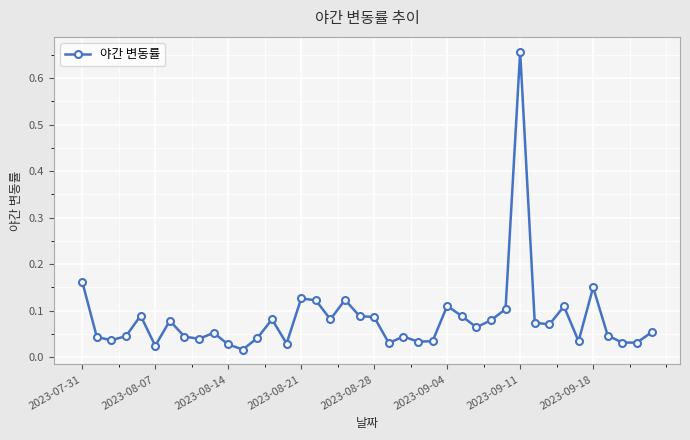

What is the difference between the maximum and minimum values?

0.6